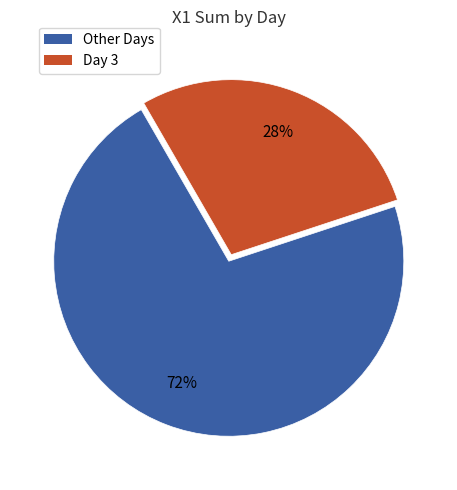

To the nearest percent, what is the average slice percentage?

50%